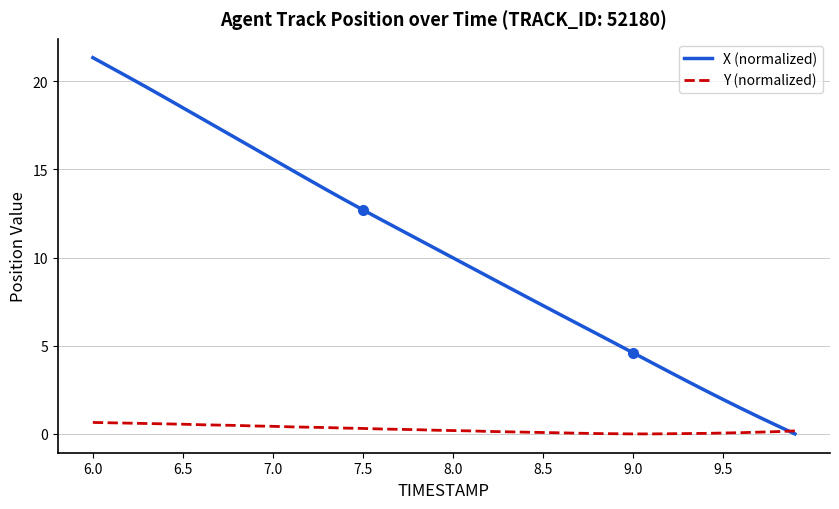

Which series has the largest total across all categories?

X (normalized)